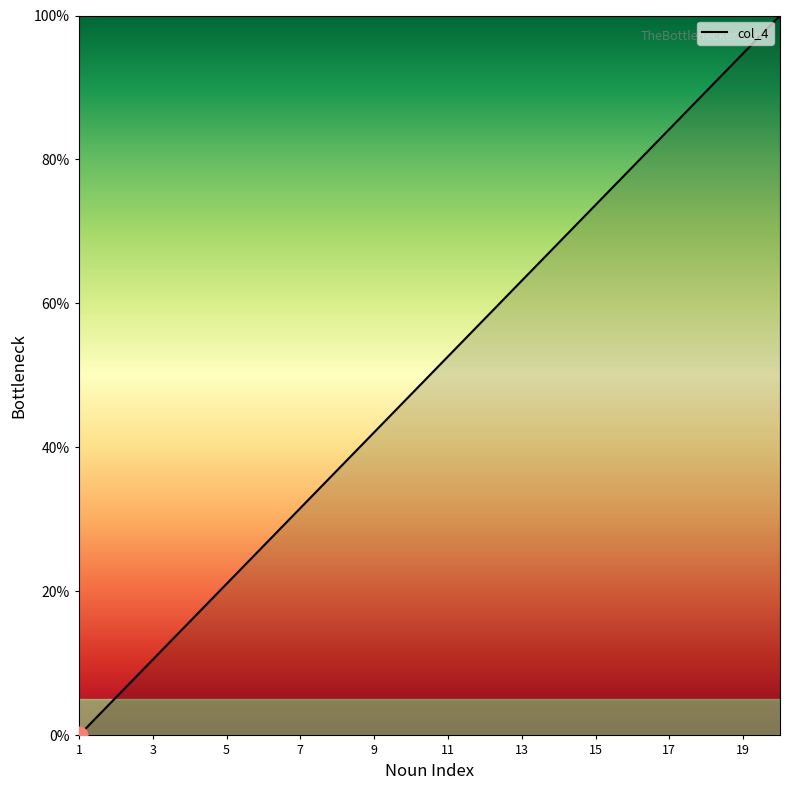

What is the difference between the maximum and minimum values?

100.0